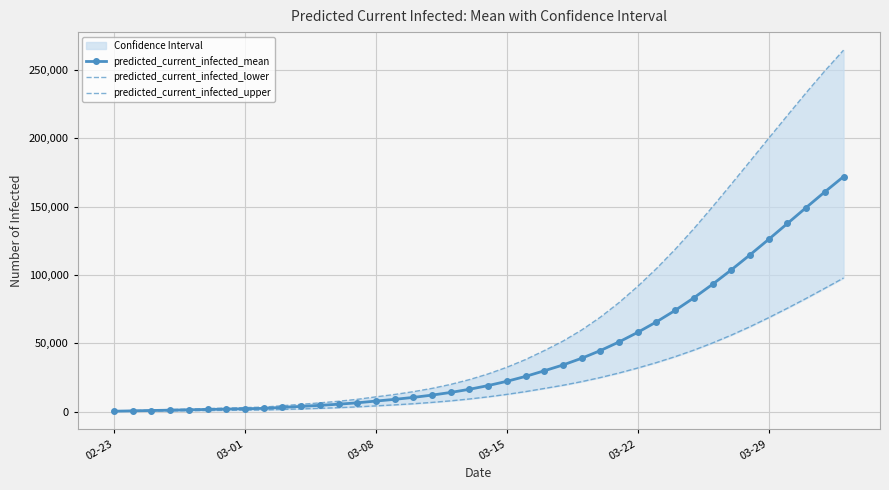

How many values in the predicted_current_infected_mean series are below 19006?

20